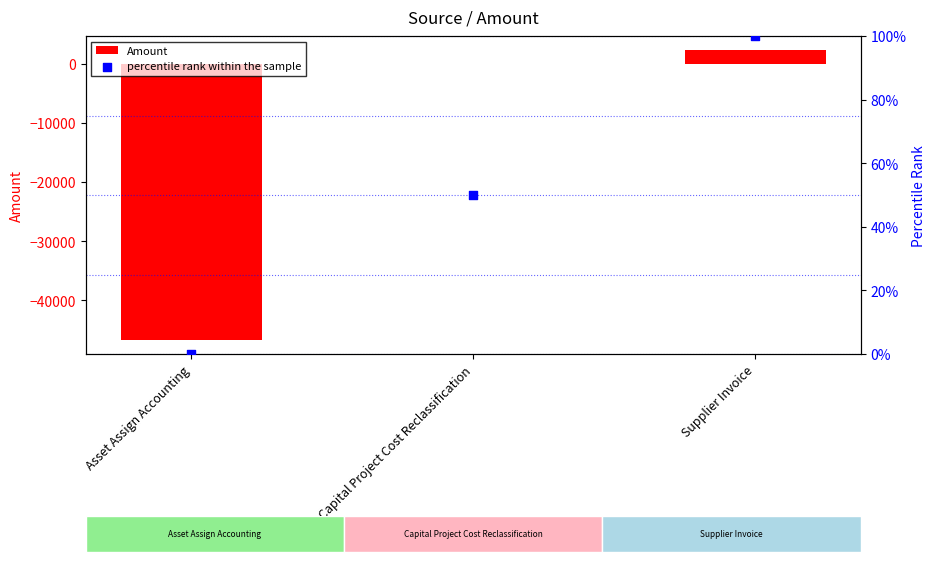

At how many categories does at least one series exceed -35171?

3